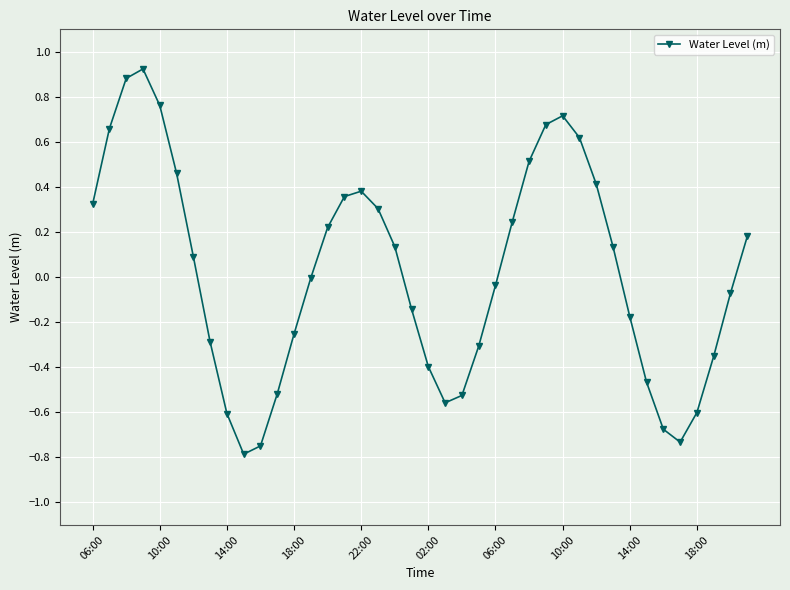

How many interior local valleys (lower than both neighbors) does the data have?

3